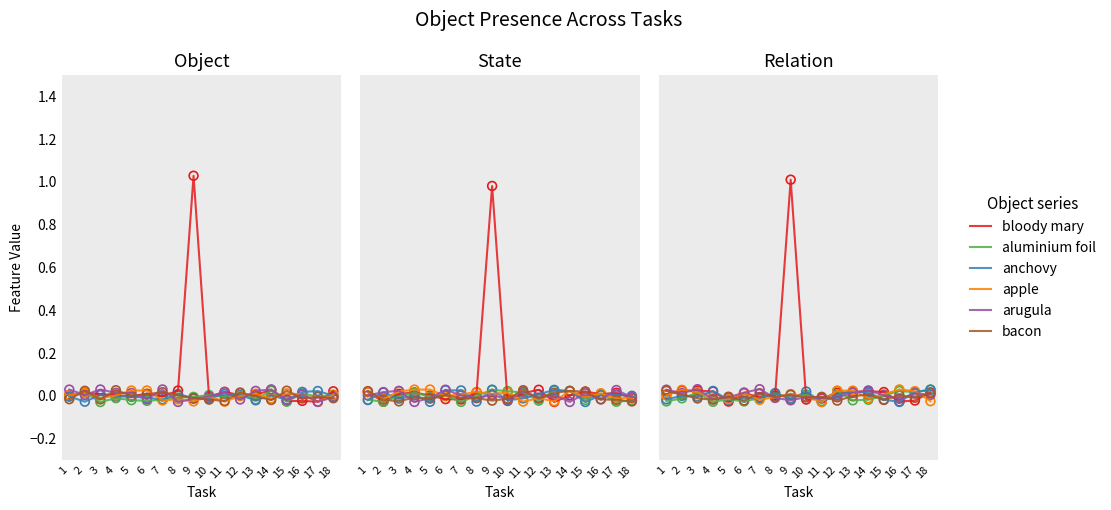

Which series has the largest total across all categories?

bloody mary